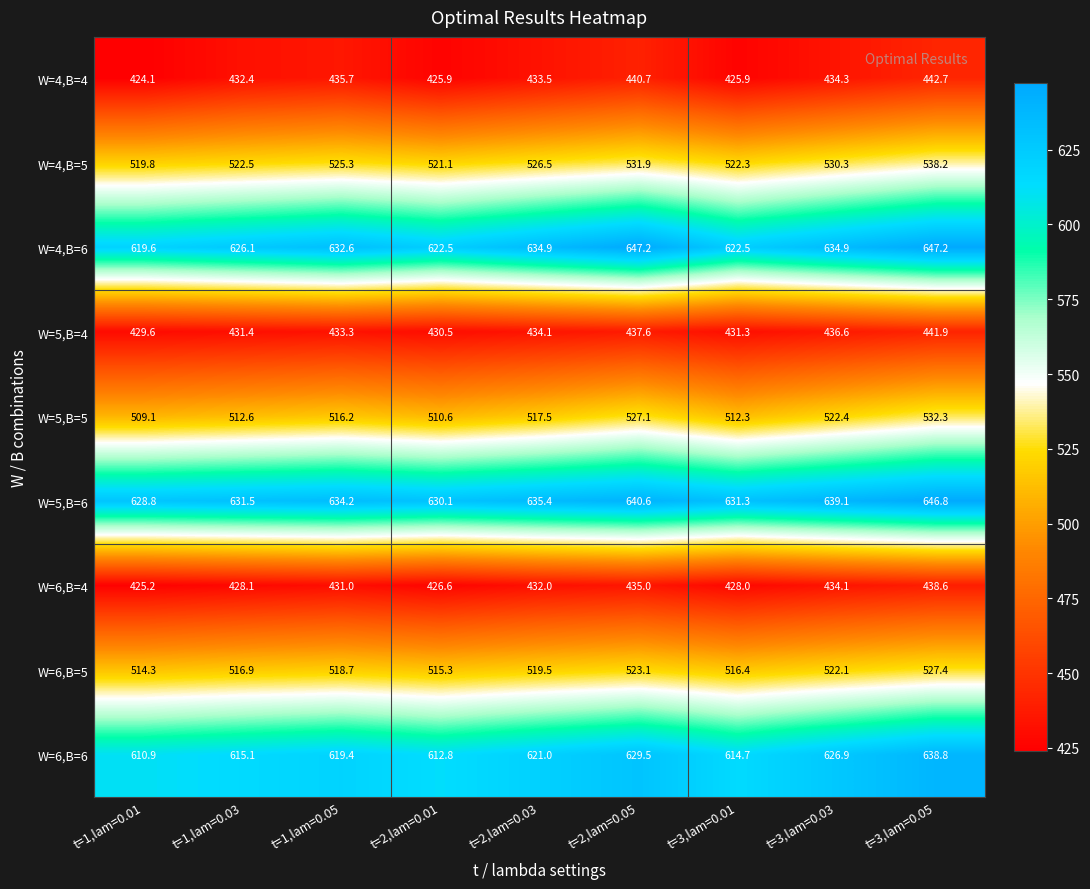

Count the number of categories in the chart.

9